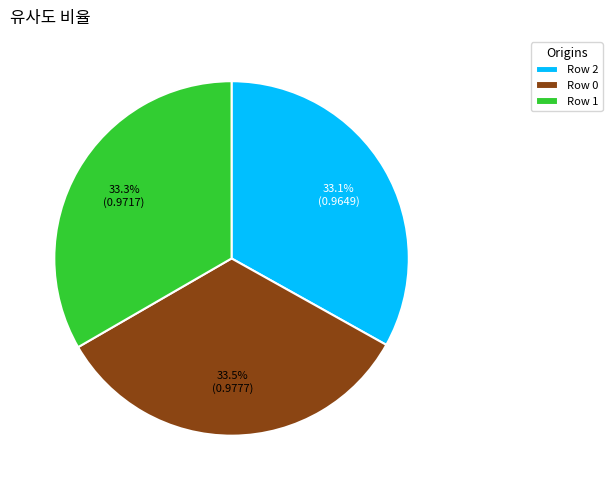

Does Row 2 represent more than half of the total?

No